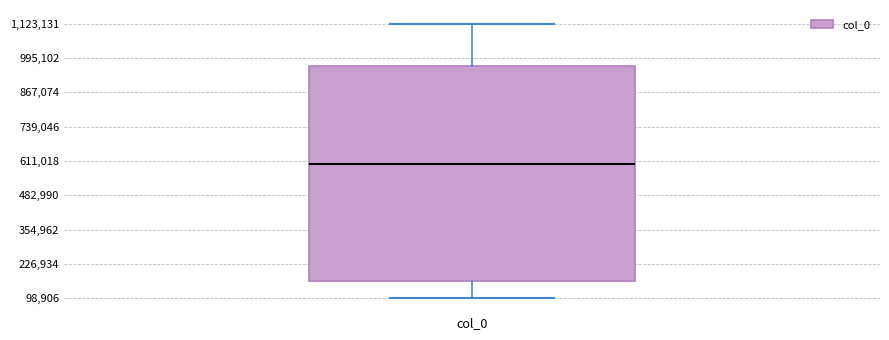

Where does the upper whisker of the box for col_0 end on the y-axis? The values are not printed on the chart, so give them approximately, as read against the axis.

1120000